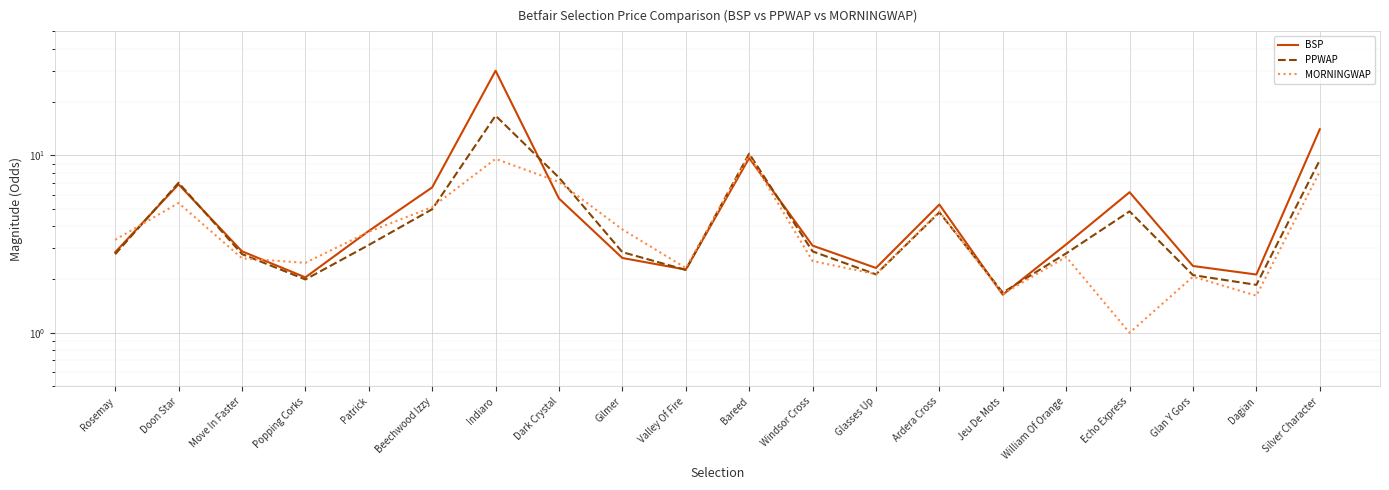

What is the value of the BSP point at the 1st from the left?

2.8